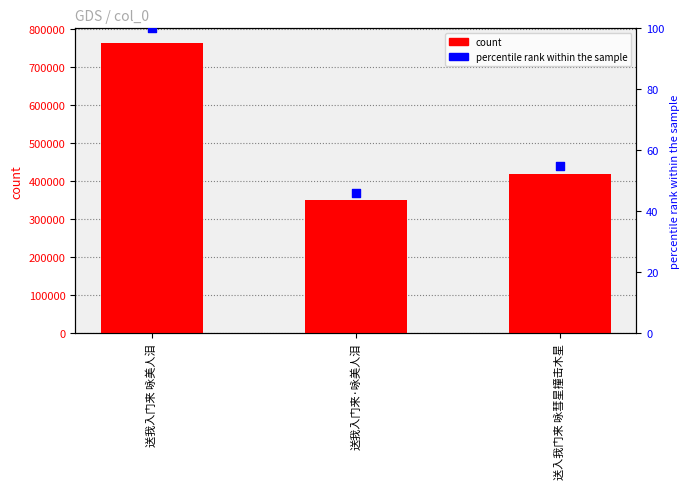

Which series reaches the maximum Y coordinate?

col_0